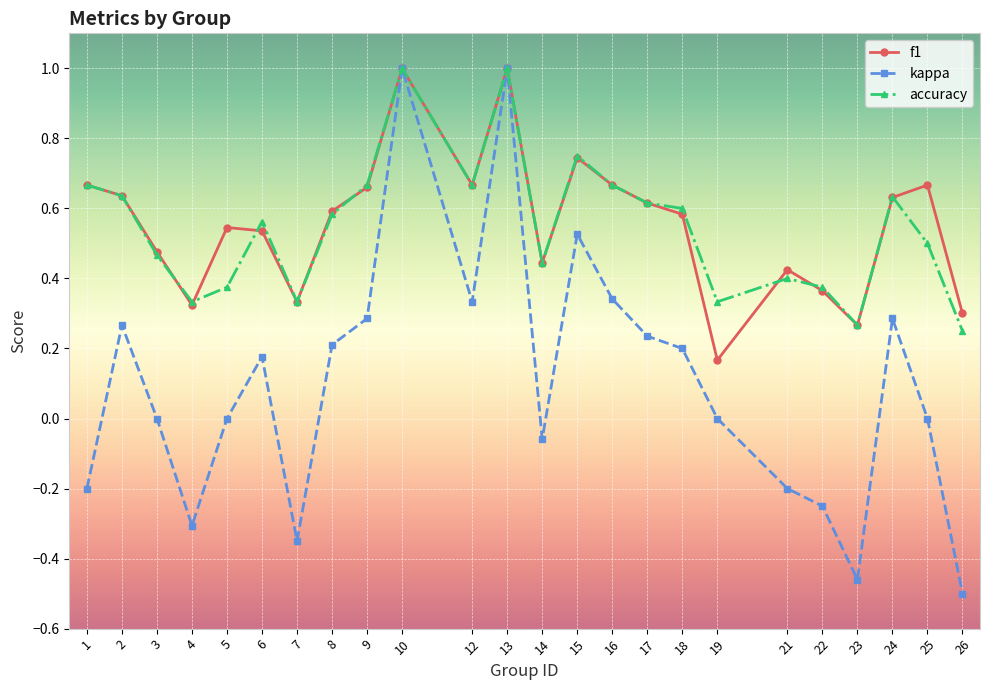

Does the chart have visible grid lines?

Yes